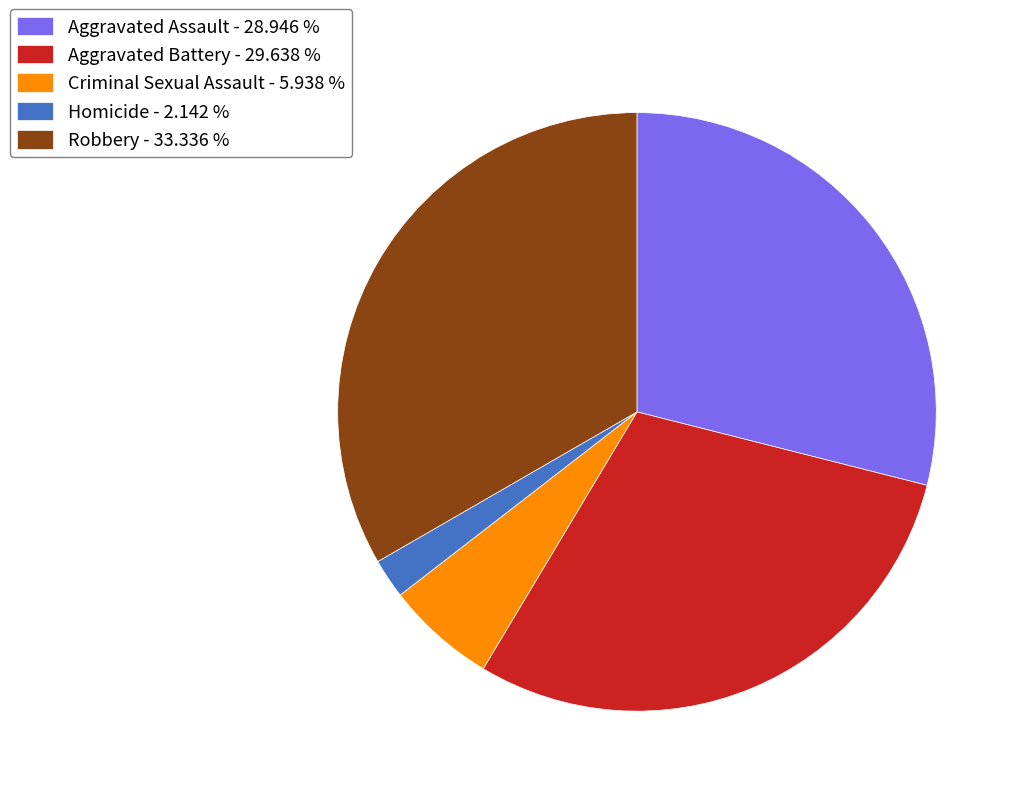

Combined, do Aggravated Assault - 28.946 % and Criminal Sexual Assault - 5.938 % account for over 50%?

No